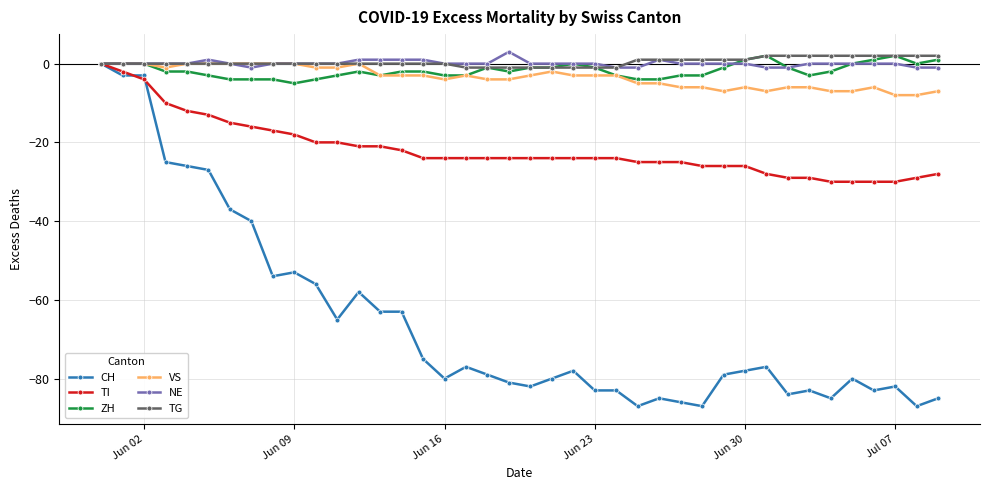

How many values in TI are below zero?

39